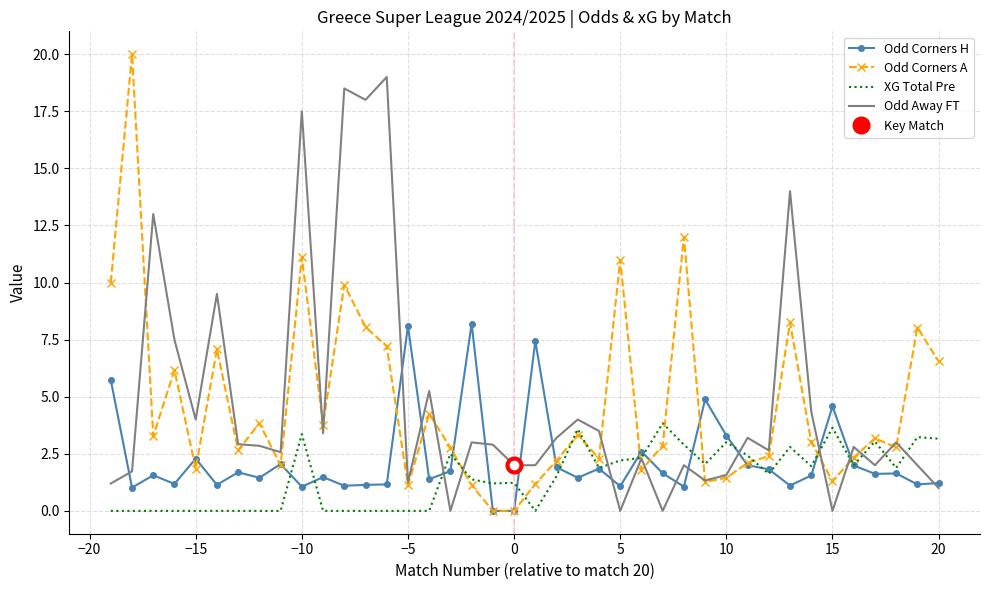

What is the maximum value shown in the chart?

20.0